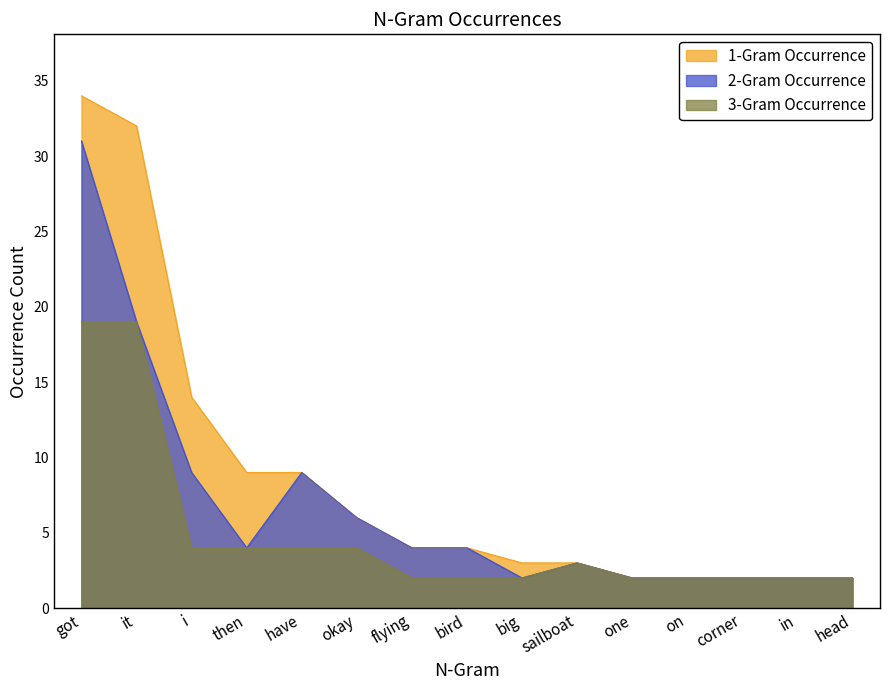

True or false: 2-Gram Occurrence and 1-Gram Occurrence cross at least once.

False